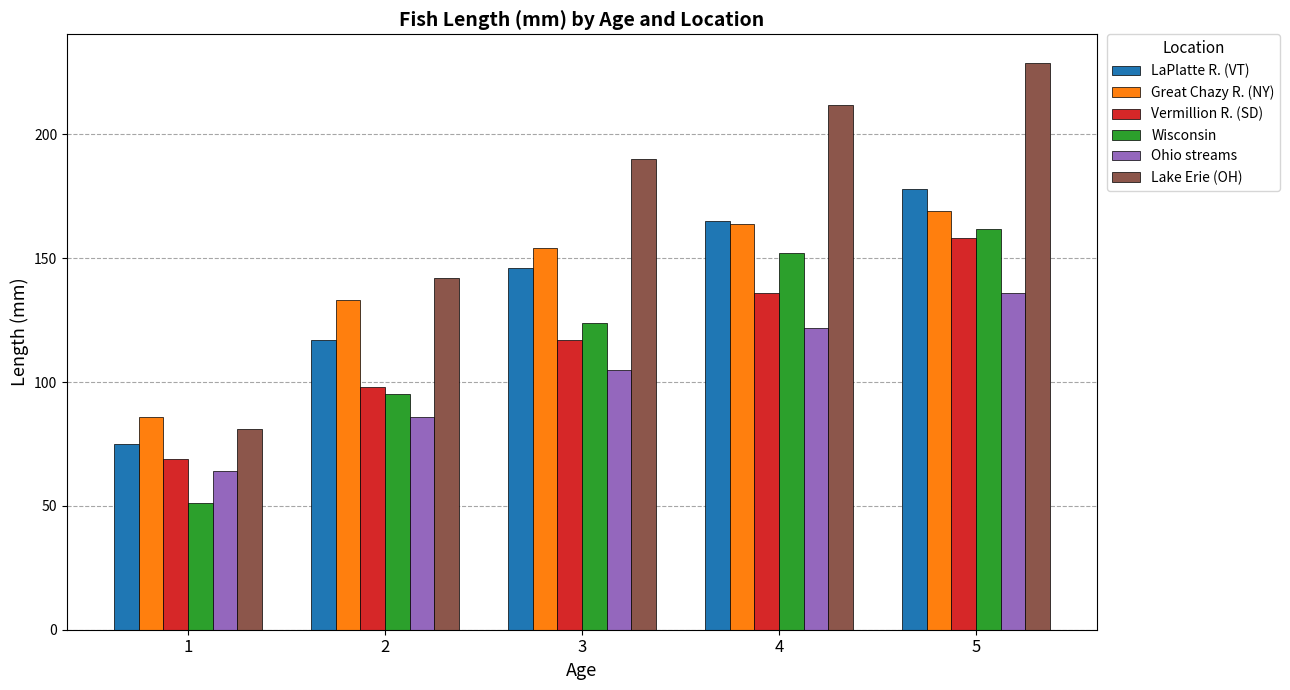

What is the value of the Vermillion R. (SD) bar at the 3rd from the left?

117